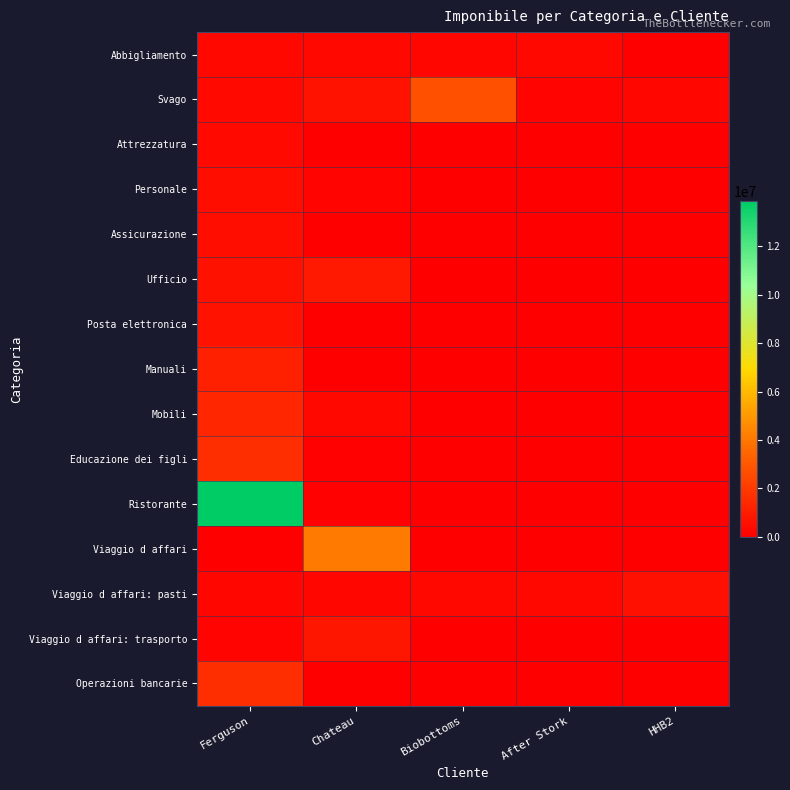

What is the difference between the highest and lowest values at Ferguson?

13859000